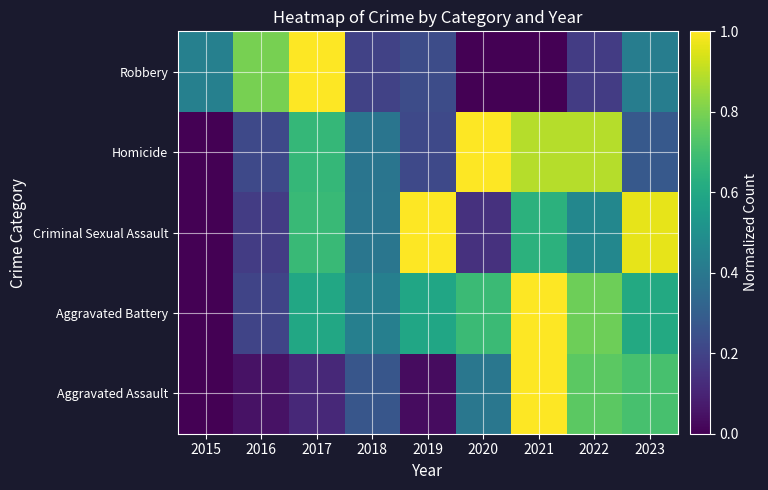

What is the maximum value shown in the chart?

1.0